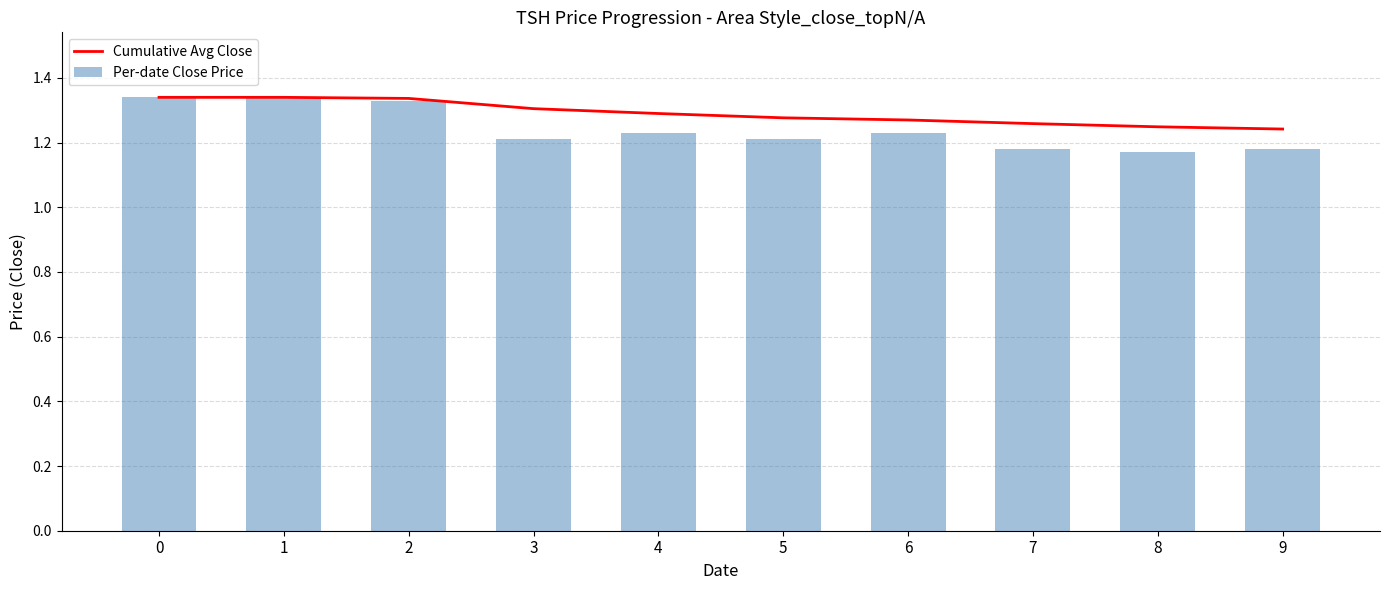

Reading right to left, list all the values displayed in this chart.

Cumulative Avg Close: 9=1.2	8=1.2	7=1.3	6=1.3	5=1.3	4=1.3	3=1.3	2=1.3	1=1.3	0=1.3
Per-date Close Price: 9=1.2	8=1.2	7=1.2	6=1.2	5=1.2	4=1.2	3=1.2	2=1.3	1=1.3	0=1.3